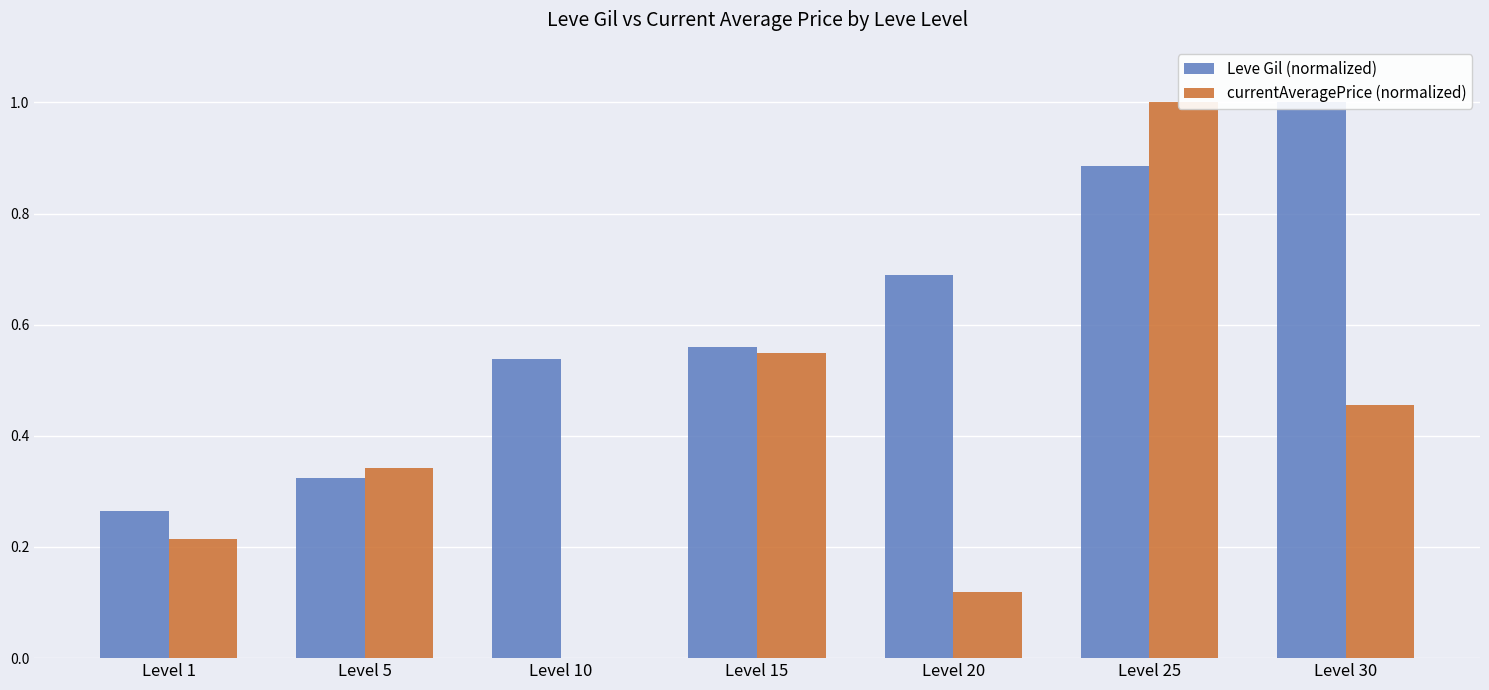

What is the sum of all Leve Gil (normalized) values?

4.3